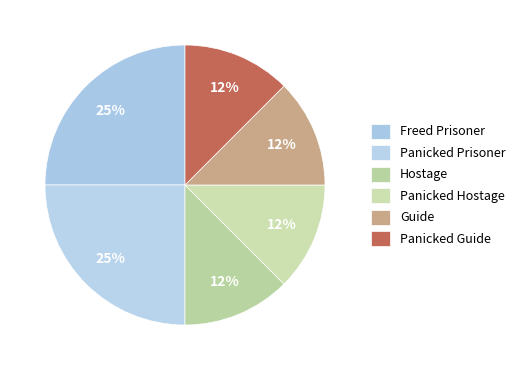

Rank the categories by value from highest to lowest.

Freed Prisoner, Panicked Prisoner, Hostage, Panicked Hostage, Guide, Panicked Guide